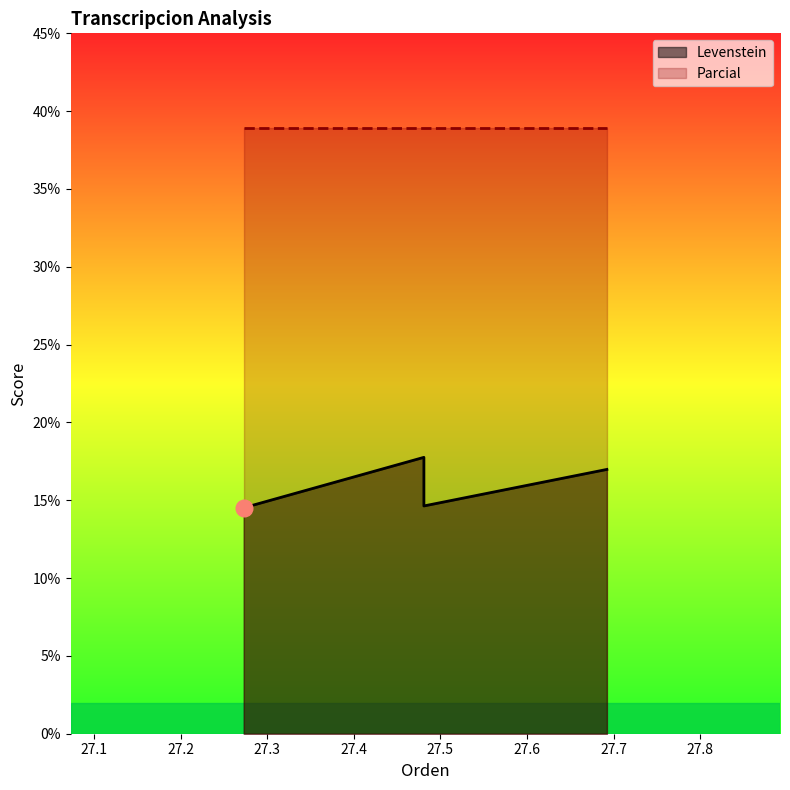

Reading left to right, transcribe all the data shown in this chart.

14.5	17.8	14.6	17.0